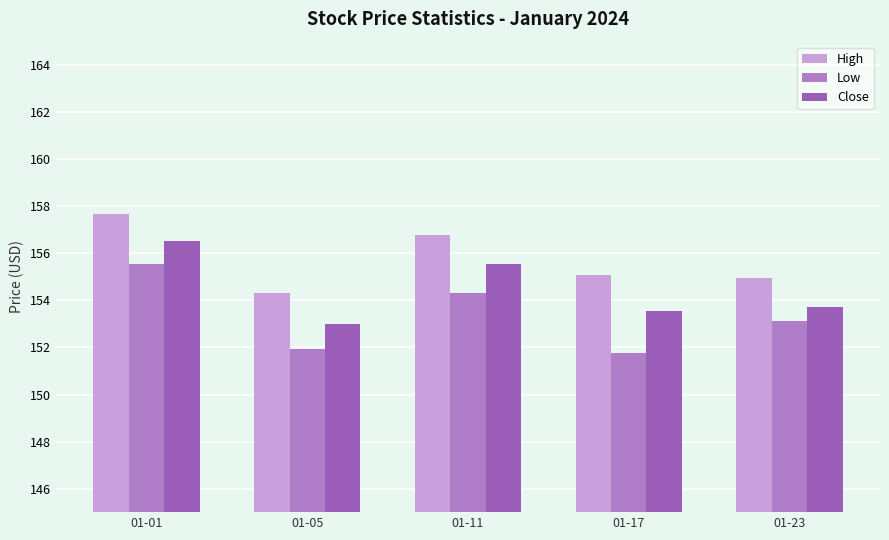

Which series changed the most between 01-01 and 01-23?

Close